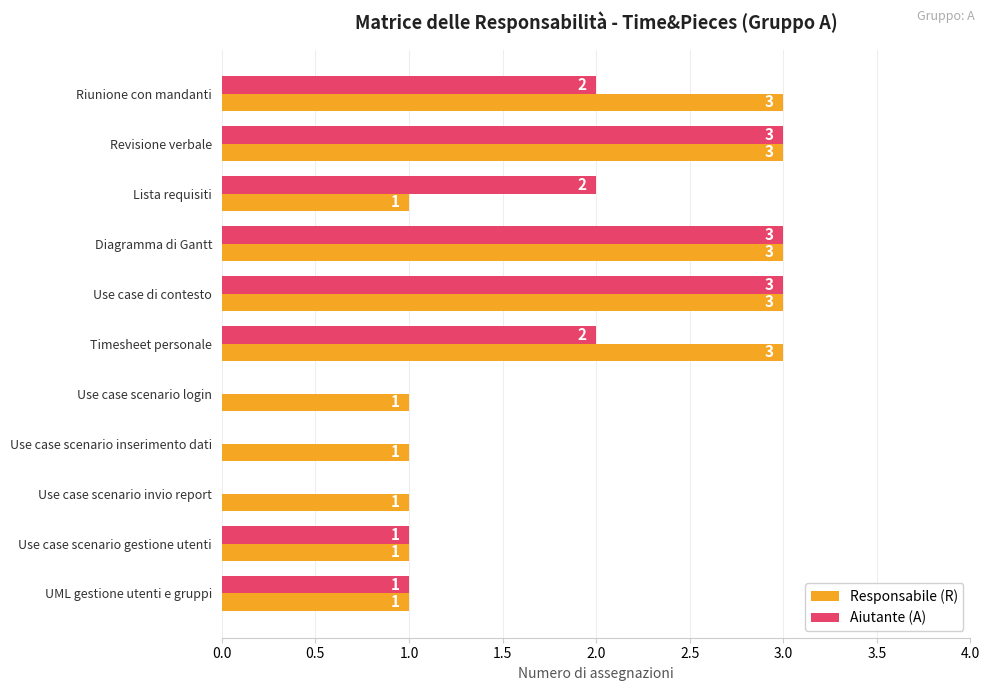

What is the sum of the Responsabile (R) values at Use case di contesto and Use case scenario invio report?

4